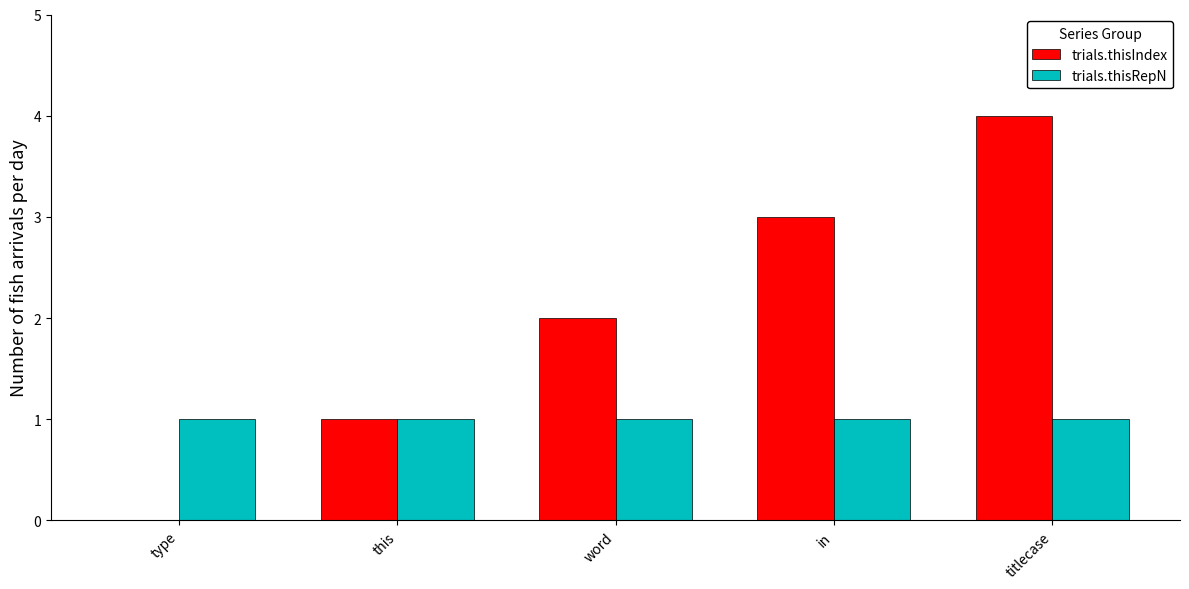

At which category is the sum across all series the highest?

titlecase